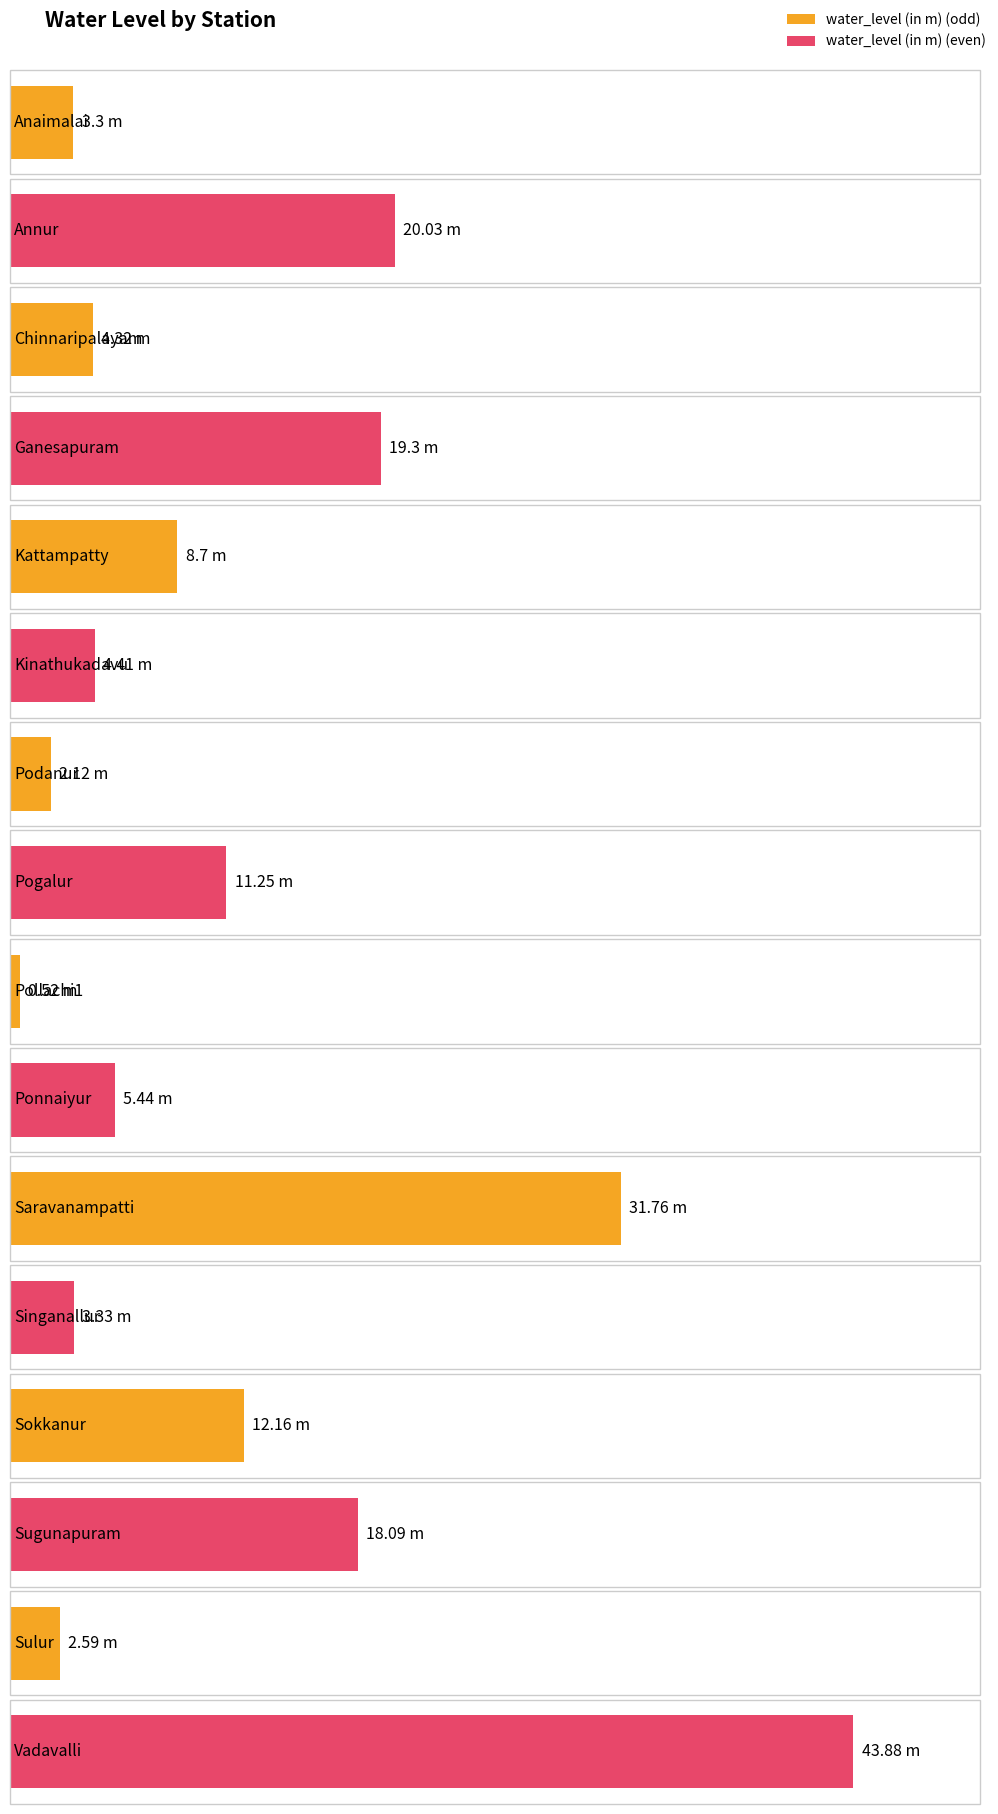

How many data points are less than 8?

8